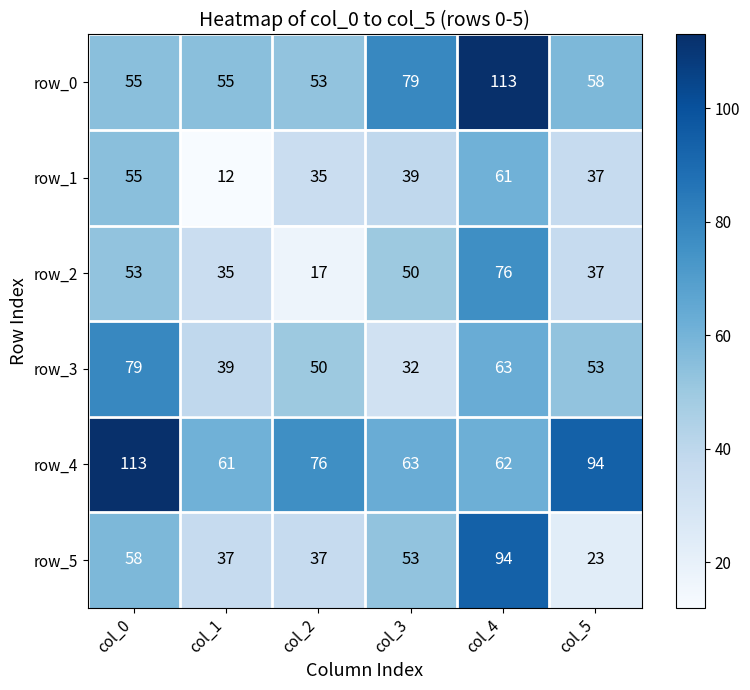

At col_2, list the series in order from smallest to largest.

row_2, row_1, row_5, row_3, row_0, row_4